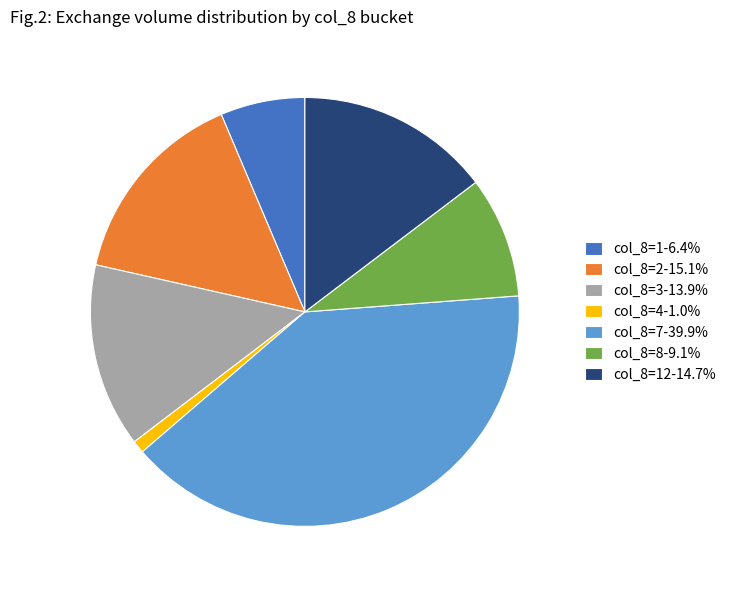

Do col_8=12-14.7% and col_8=8-9.1% together represent more than half of the pie?

No